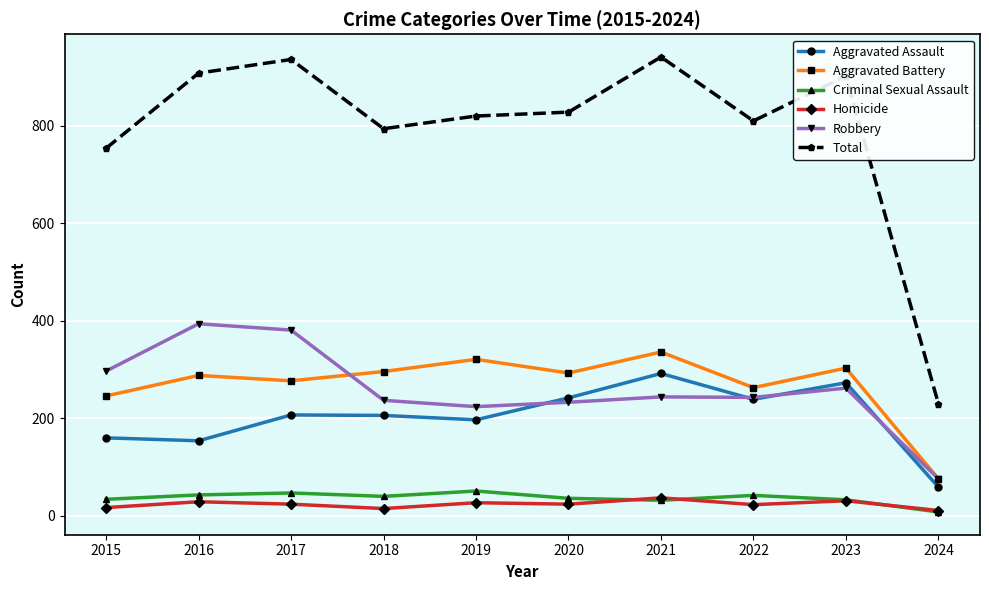

What is the spread (max minus min) of values at 2017?

912